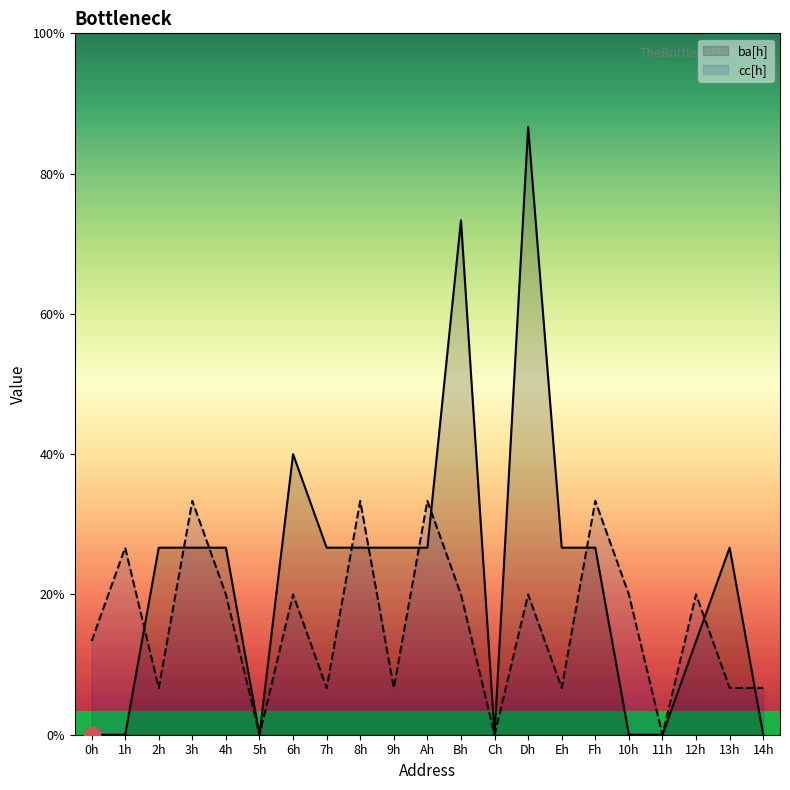

Which series ends up on top after the final intersection of ba[h] and cc[h]?

cc[h]